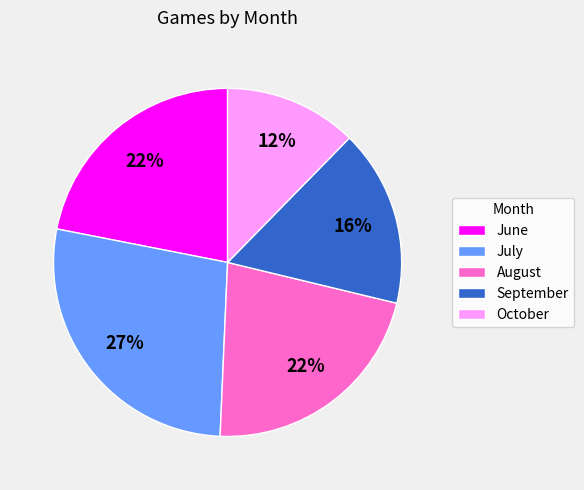

Count the number of slices in the pie.

5